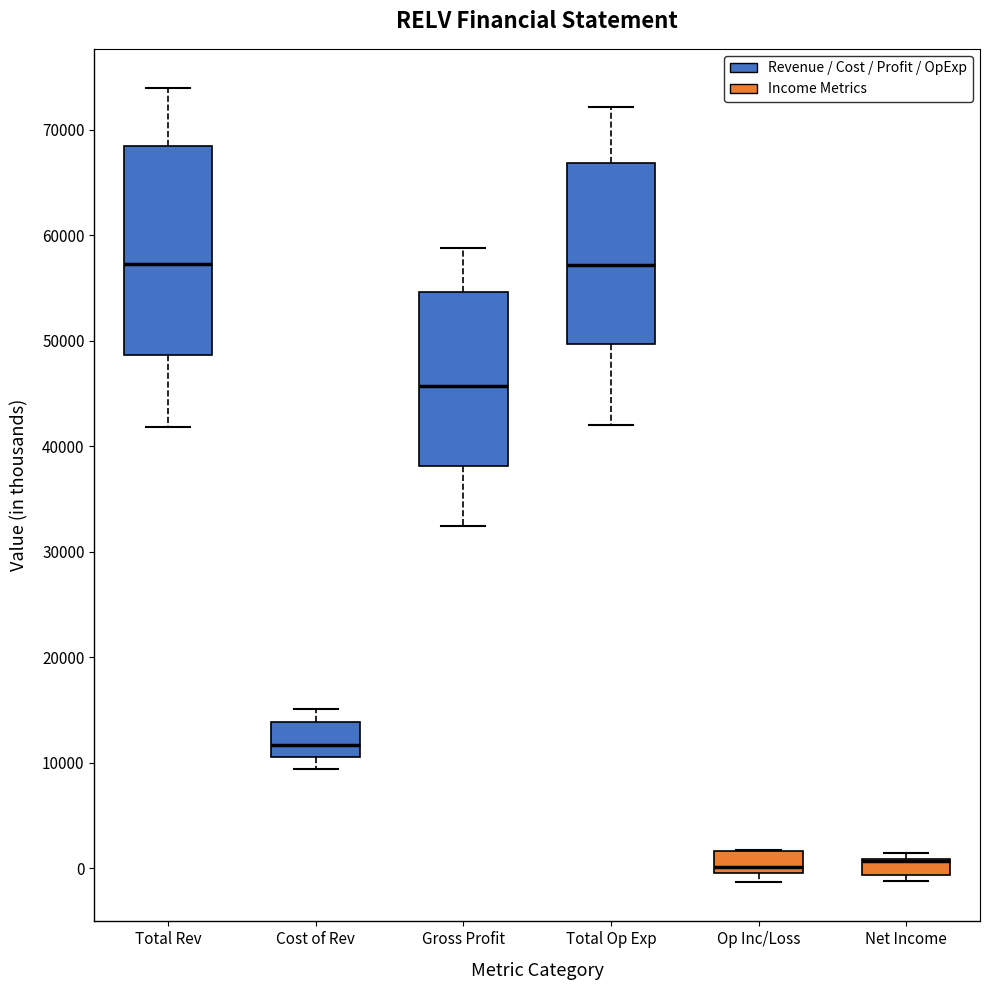

Which box is the tallest, from its lower edge to its upper edge?

Total Rev